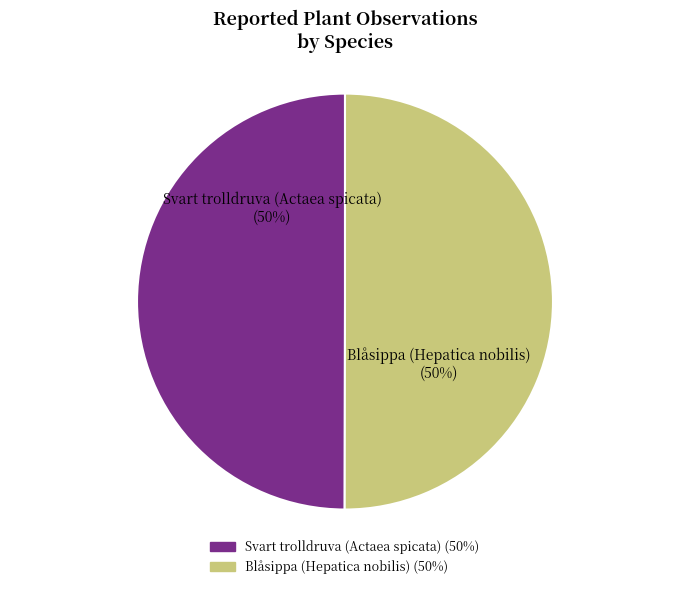

Is the sum of Svart trolldruva (Actaea spicata) (50%) and Blåsippa (Hepatica nobilis) (50%) greater than half?

Yes